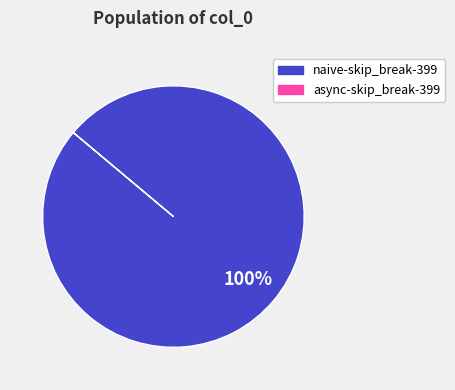

Does any single category account for the majority?

Yes